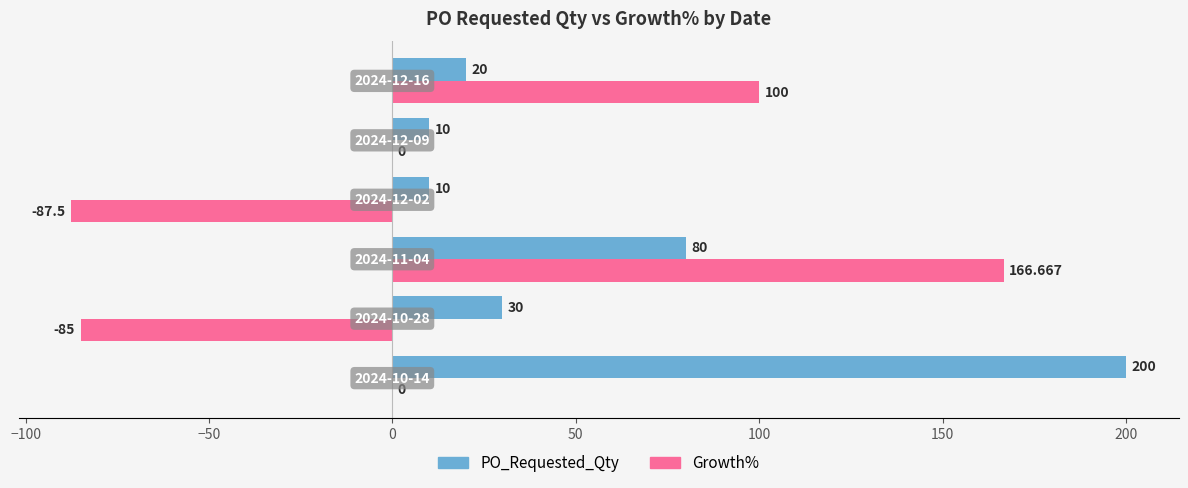

Which series has the largest total across all categories?

PO_Requested_Qty